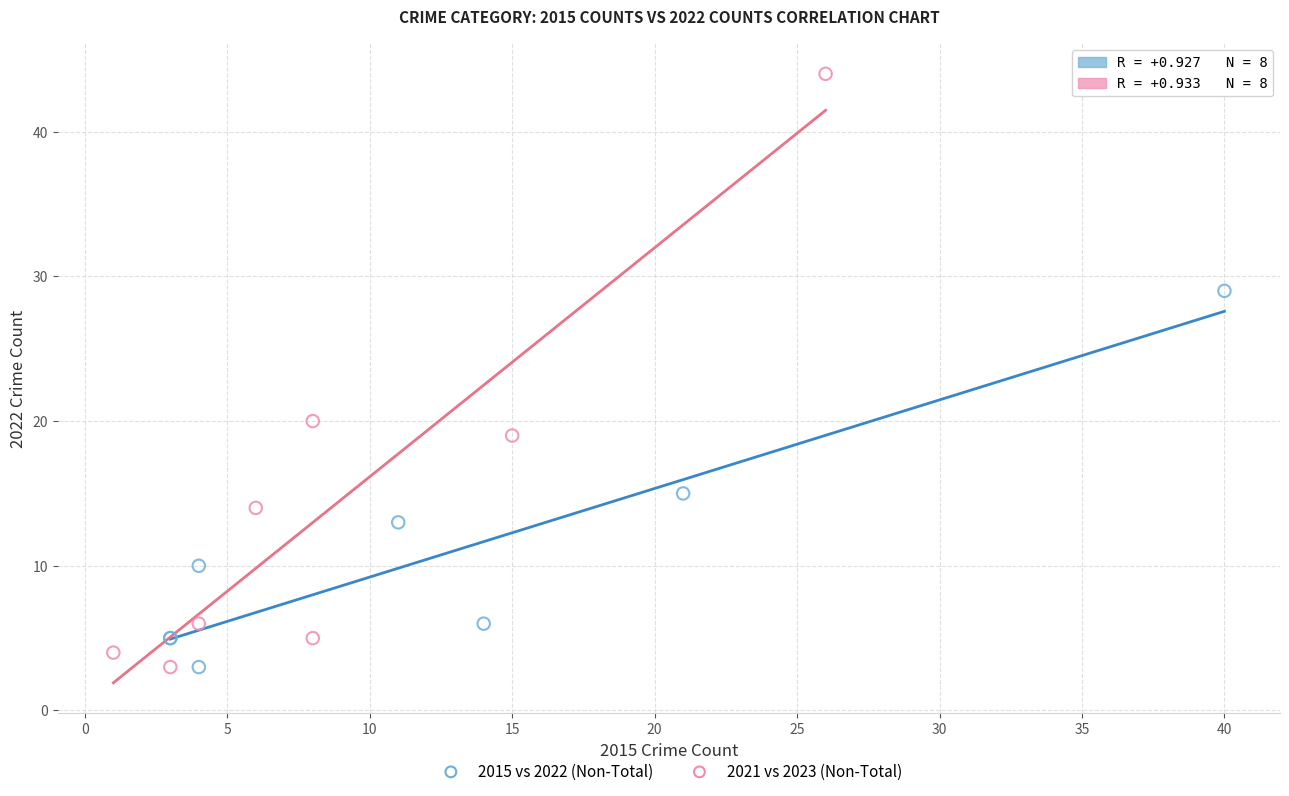

Which series has the widest spread of Y values?

2021 vs 2023 (Non-Total)